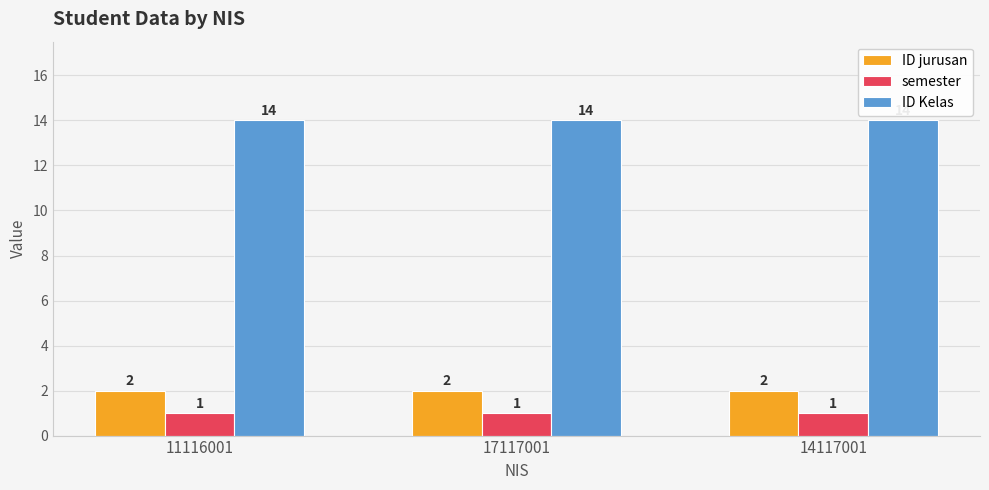

What is the spread (max minus min) of values at 11116001?

13